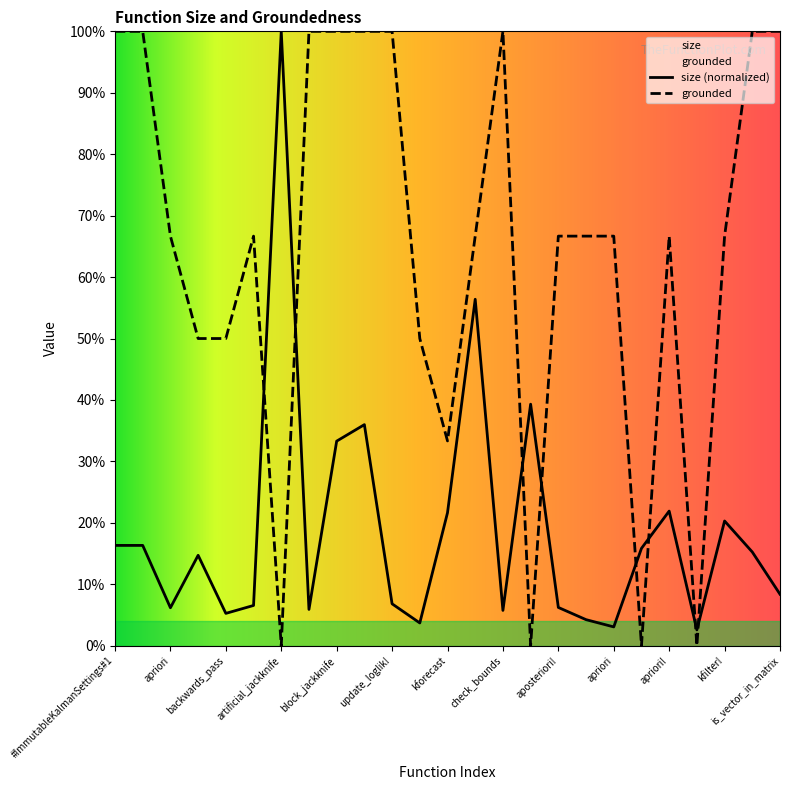

What is the label of the 16th point from the right?

rand_without_replacement